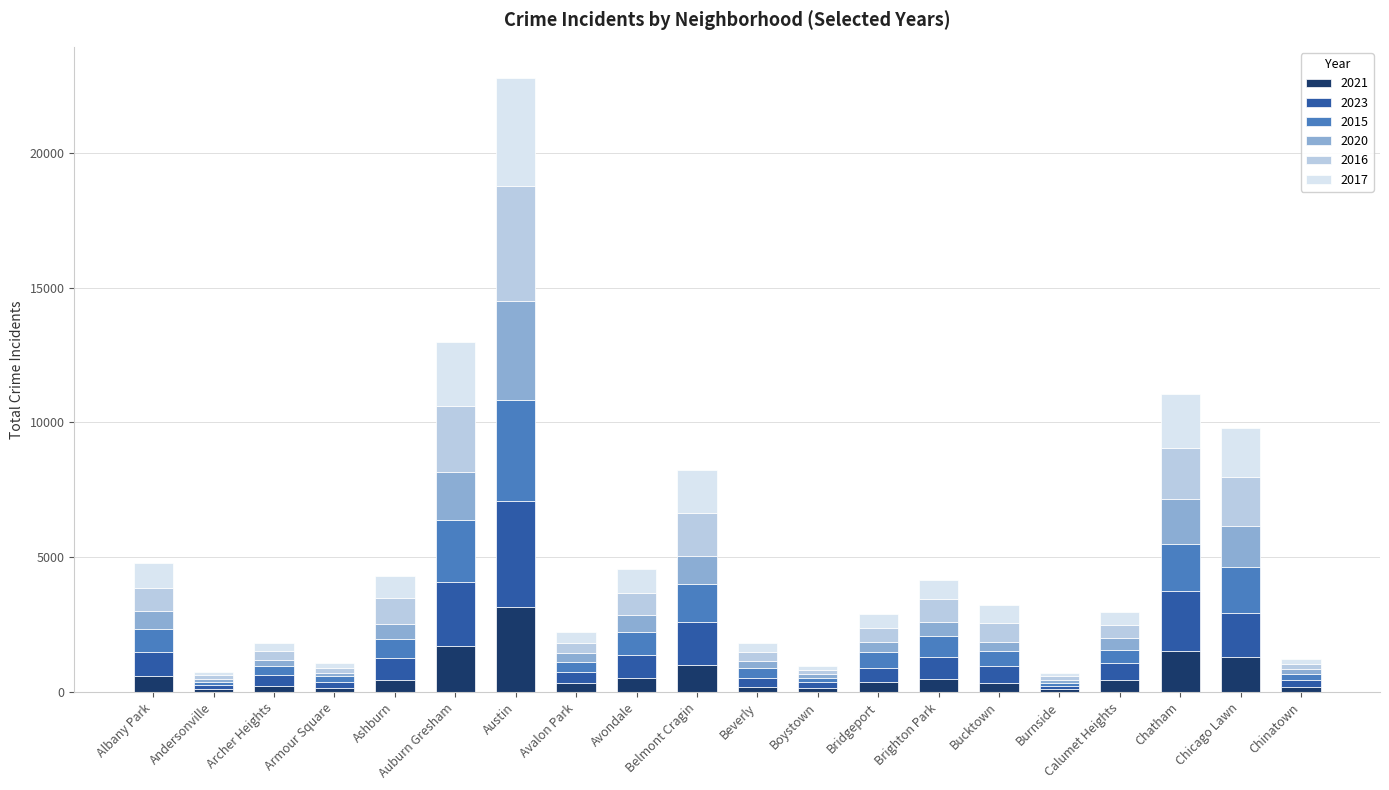

At which category is the sum across all series the highest?

Austin